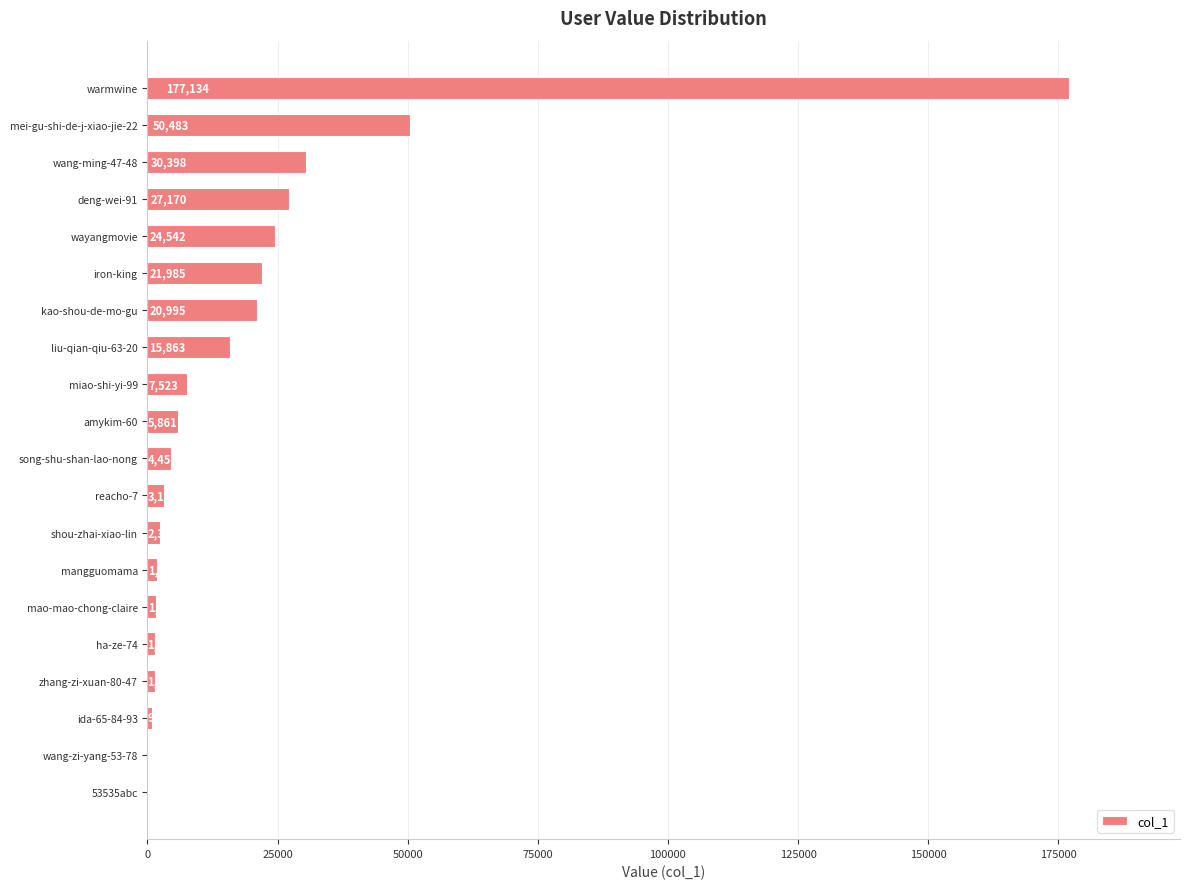

Read the value at ida-65-84-93.

957